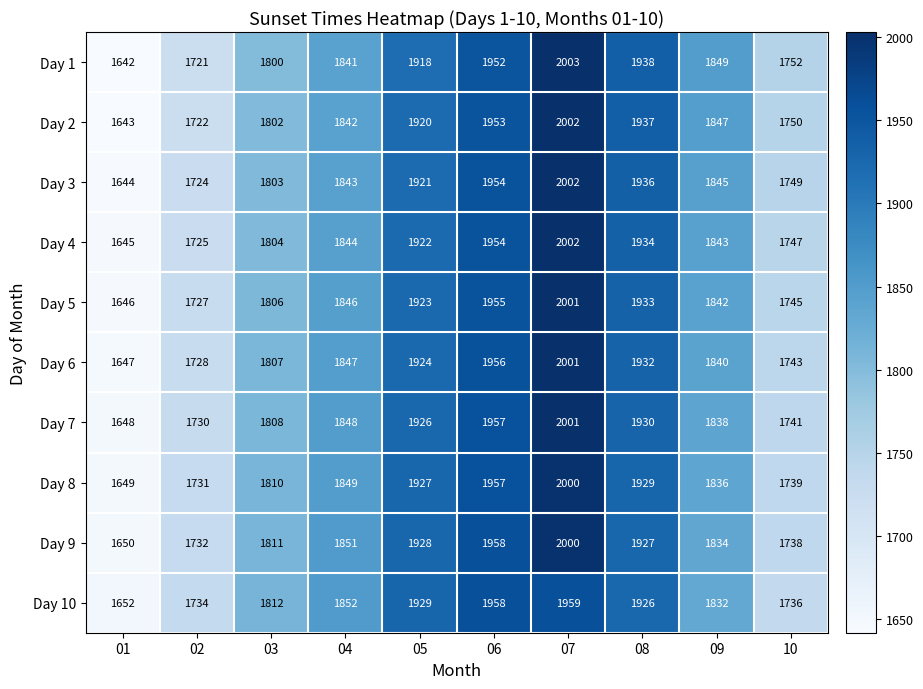

How many data points does each series have?

10